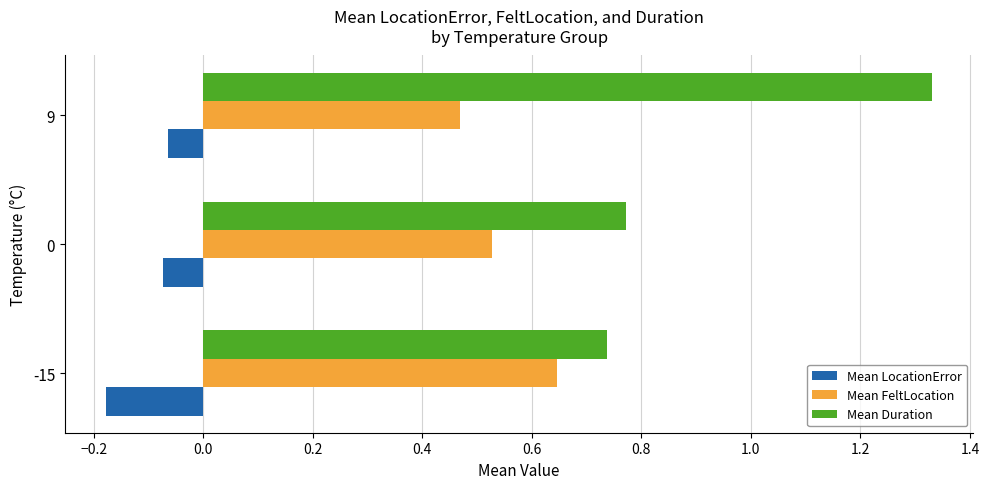

At how many categories does at least one series exceed 0?

3